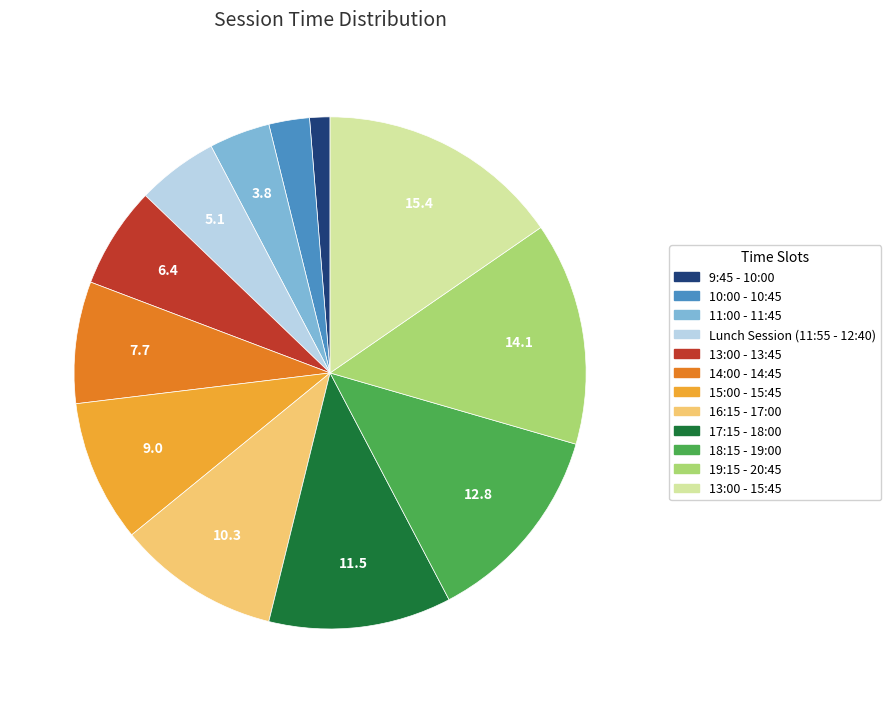

How many slices are in this pie chart?

12